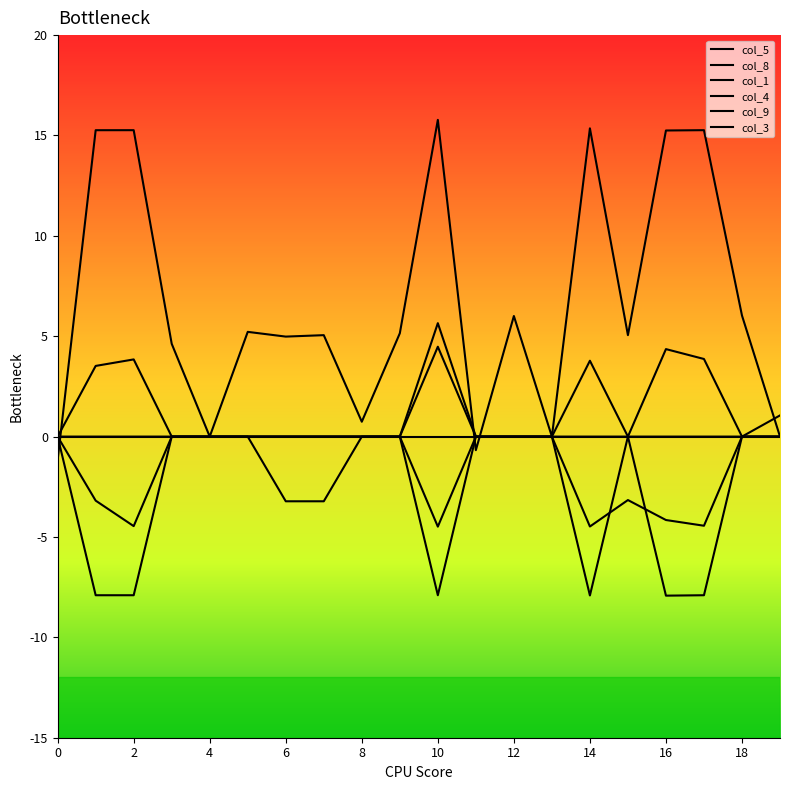

Reading right to left, list all the values displayed in this chart.

col_5: 0.0	0.0	0.0	0.0	0.0	0.0	0.0	0.0	0.0	0.0	0.0	0.0	0.0	0.0	0.0	0.0	0.0	0.0	0.0	0.0
col_8: 0.0	0.0	-7.9	-7.9	0.0	-7.9	0.0	0.0	0.0	-7.9	0.0	0.0	0.0	0.0	0.0	0.0	0.0	-7.9	-7.9	0.0
col_1: 0.0	0.0	-4.4	-4.2	-3.2	-4.5	0.0	0.0	0.0	-4.5	0.0	0.0	-3.2	-3.2	0.0	0.0	0.0	-4.5	-3.2	0.0
col_4: 0.0	6.0	15.3	15.2	5.1	15.4	0.0	6.0	-0.7	15.8	5.1	0.7	5.1	5.0	5.2	0.0	4.6	15.3	15.3	-1.2
col_9: 0.0	0.0	0.0	0.0	0.0	0.0	0.0	0.0	0.0	5.7	0.0	0.0	0.0	0.0	0.0	0.0	0.0	0.0	0.0	0.0
col_3: 1.1	0.0	3.9	4.4	0.0	3.8	0.0	0.0	0.0	4.5	0.0	0.0	0.0	0.0	0.0	0.0	0.0	3.8	3.5	0.0